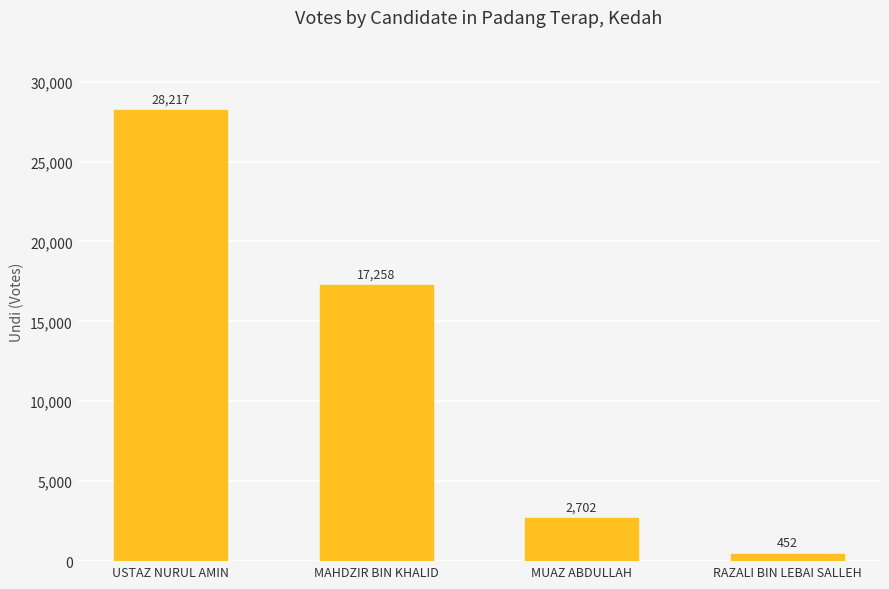

Reading right to left, list all the values displayed in this chart.

RAZALI BIN LEBAI SALLEH=452	MUAZ ABDULLAH=2702	MAHDZIR BIN KHALID=17258	USTAZ NURUL AMIN=28217